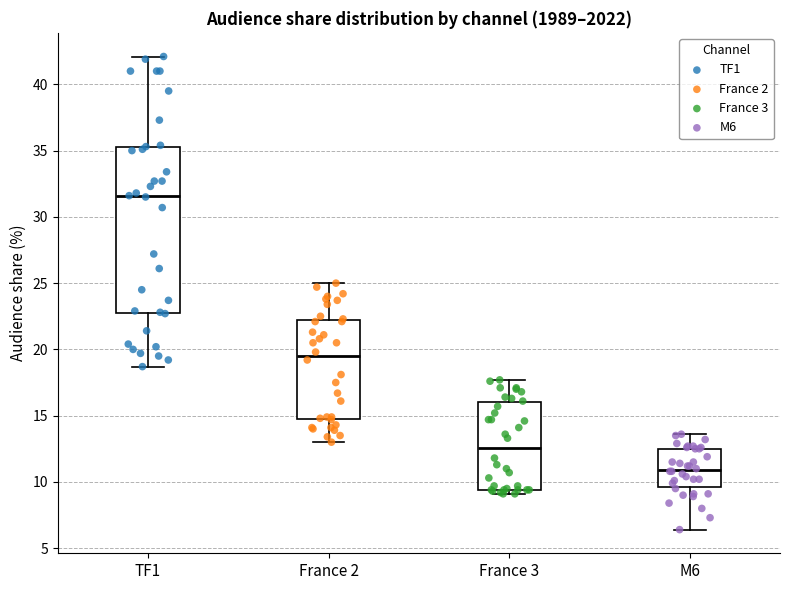

Reading left to right, transcribe this box plot: for each box, give where its median line is, the range the box spans, and where its two whiskers end, as read against the y-axis. The values are not printed on the chart, so give them approximately, as read against the axis.

TF1: median 31.5, box 22.5 to 35.5, whiskers 18.5 to 42.0
France 2: median 19.5, box 14.5 to 22.5, whiskers 13.0 to 25.0
France 3: median 12.5, box 9.5 to 16.0, whiskers 9.0 to 17.5
M6: median 11.0, box 9.5 to 12.5, whiskers 6.5 to 13.5